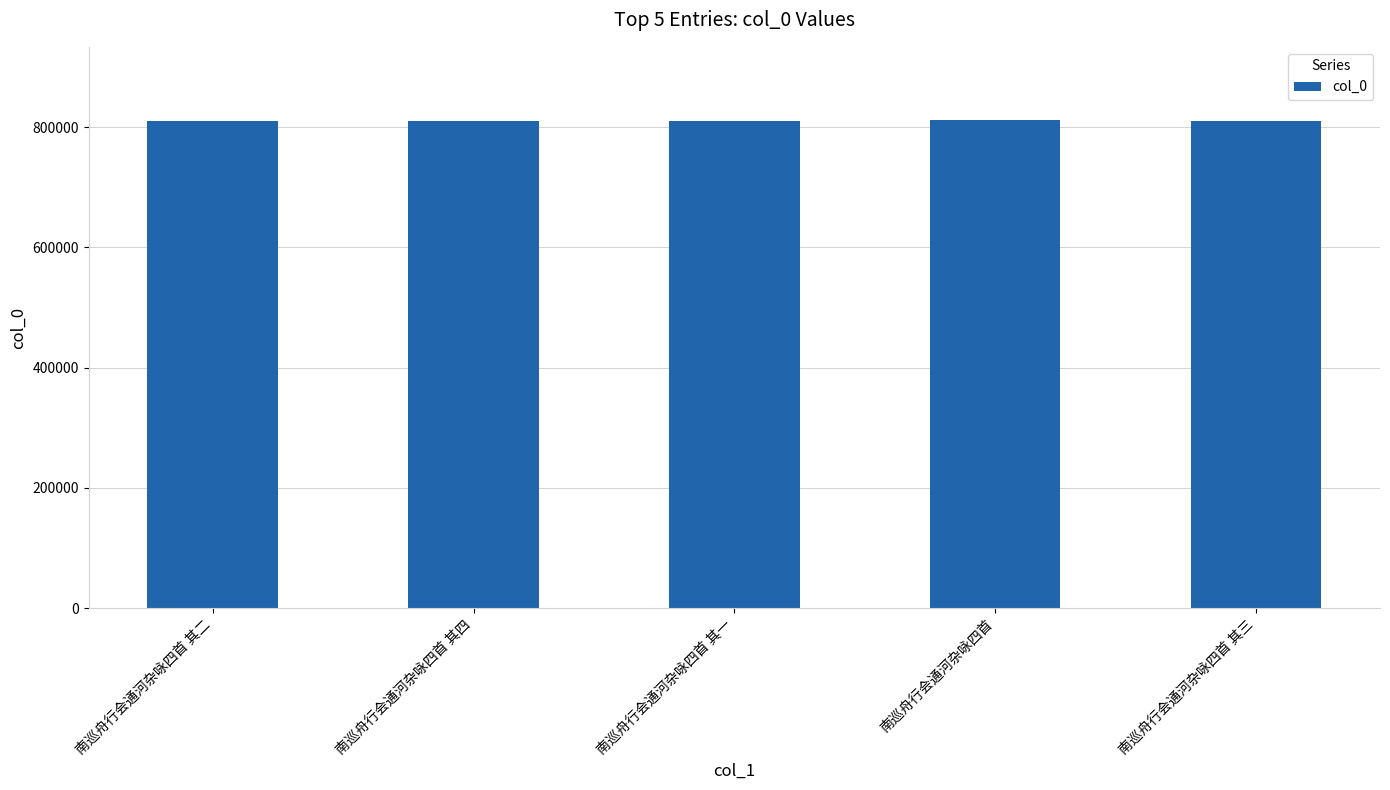

What is the label of the 2nd bar from the left?

南巡舟行会通河杂咏四首 其四